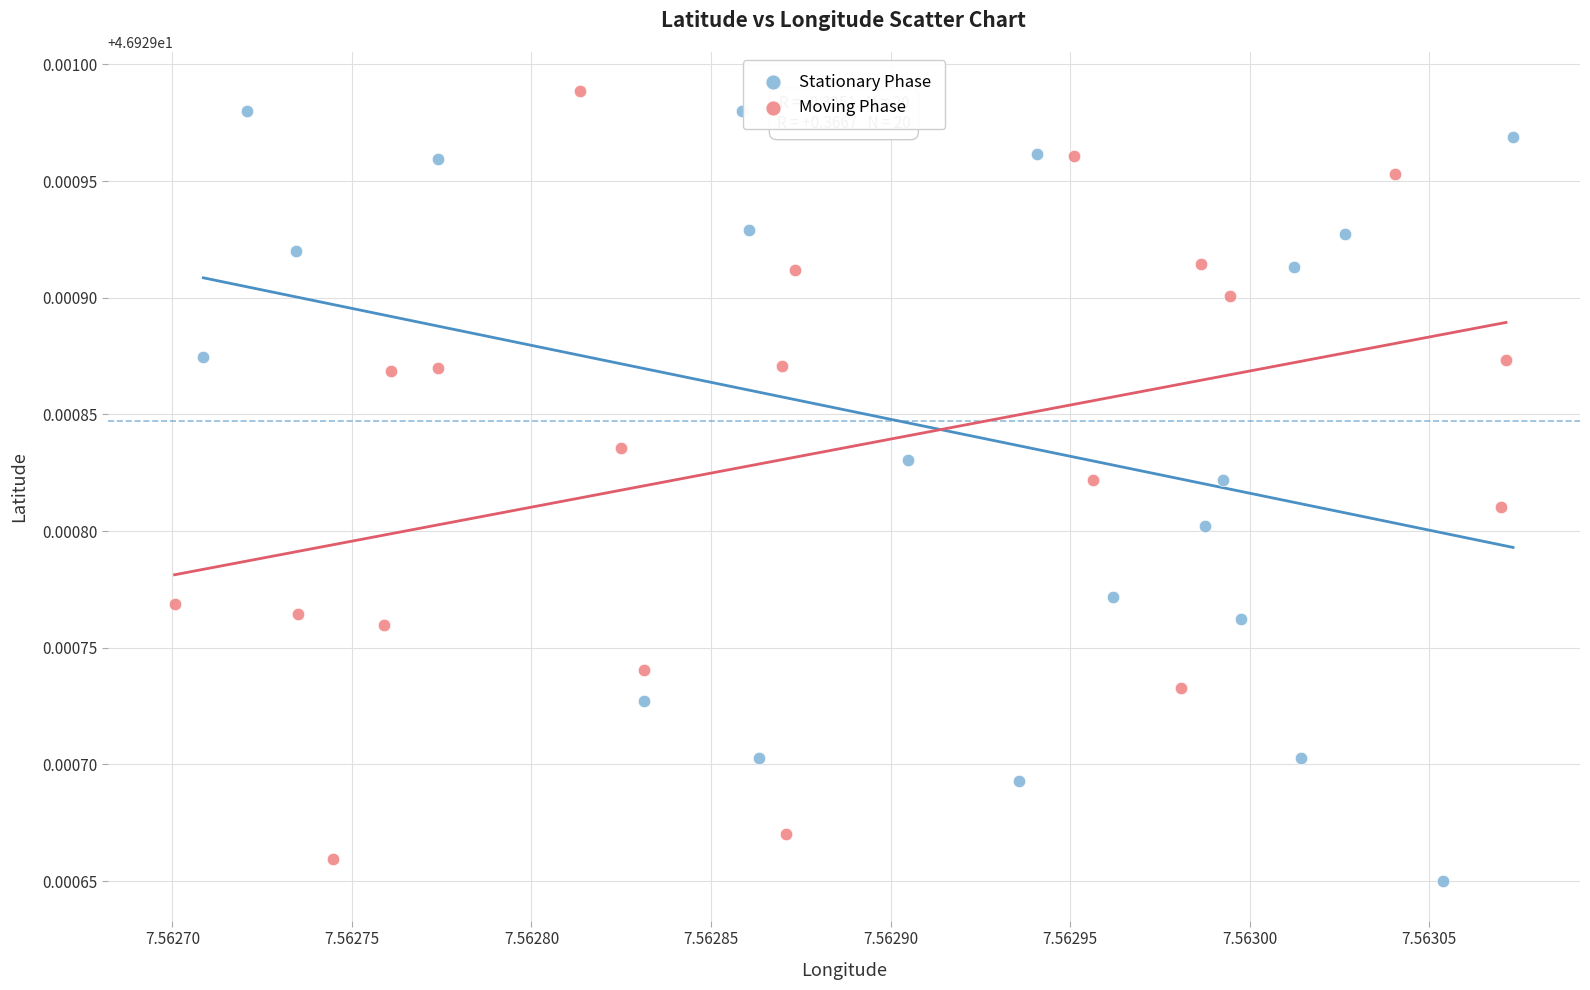

Which series reaches the maximum Y coordinate?

Moving Phase